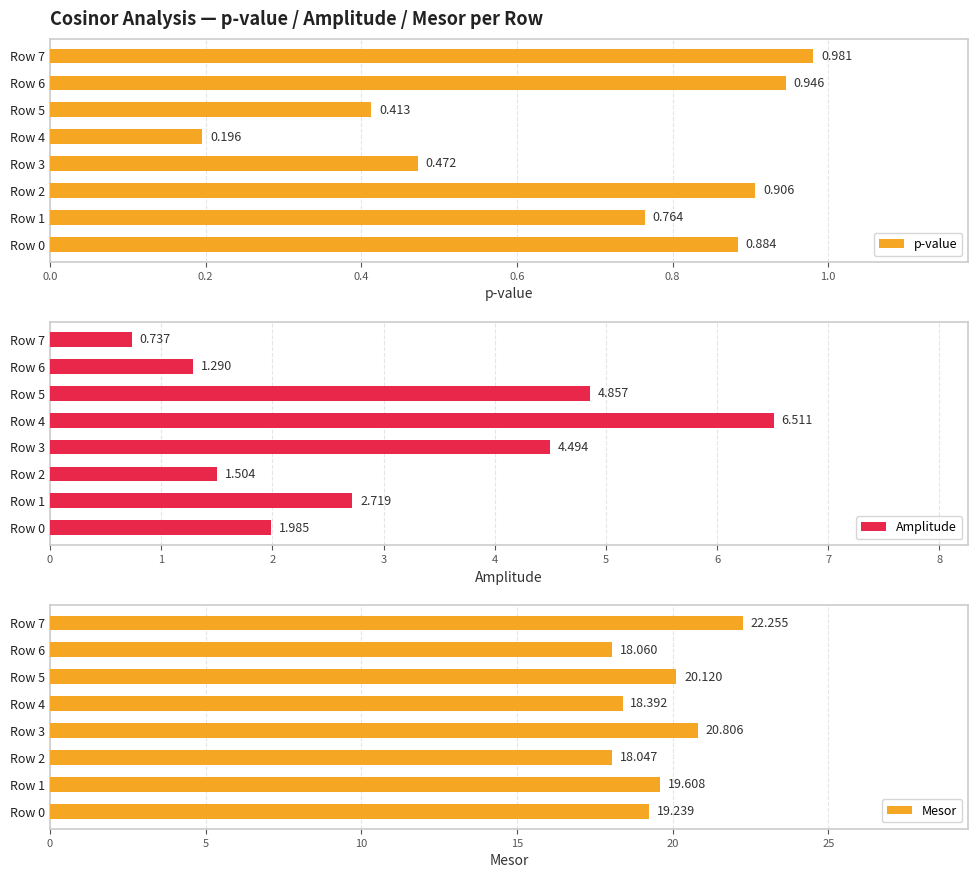

How many bars are there in each group?

3